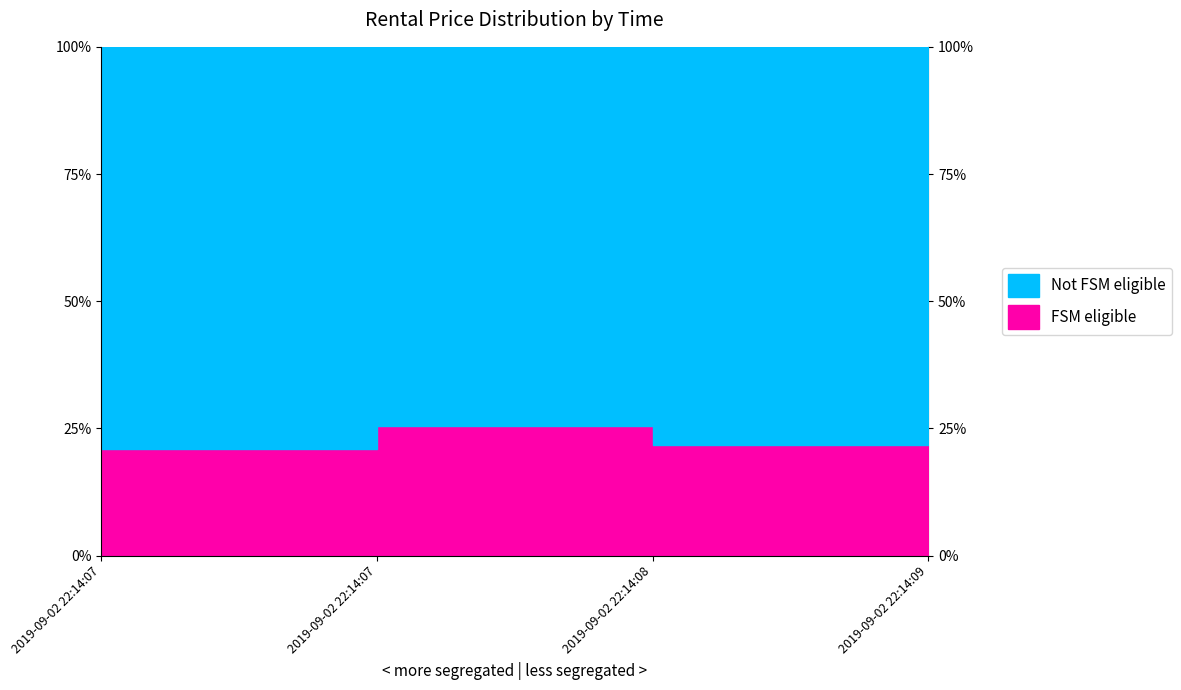

Count the number of categories in the chart.

4